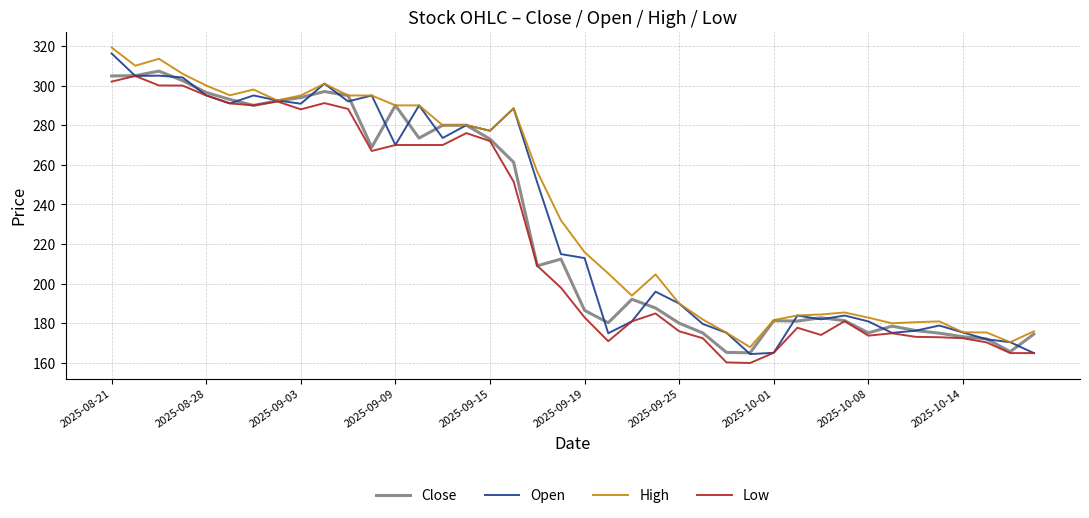

True or false: Close has a value of 78.5 at 2025-10-08.

False